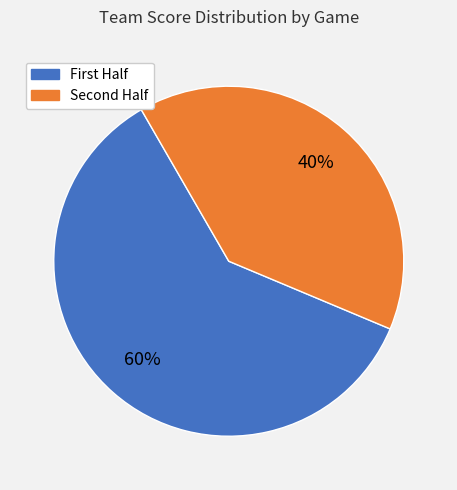

To the nearest percent, what is the average slice percentage?

50%